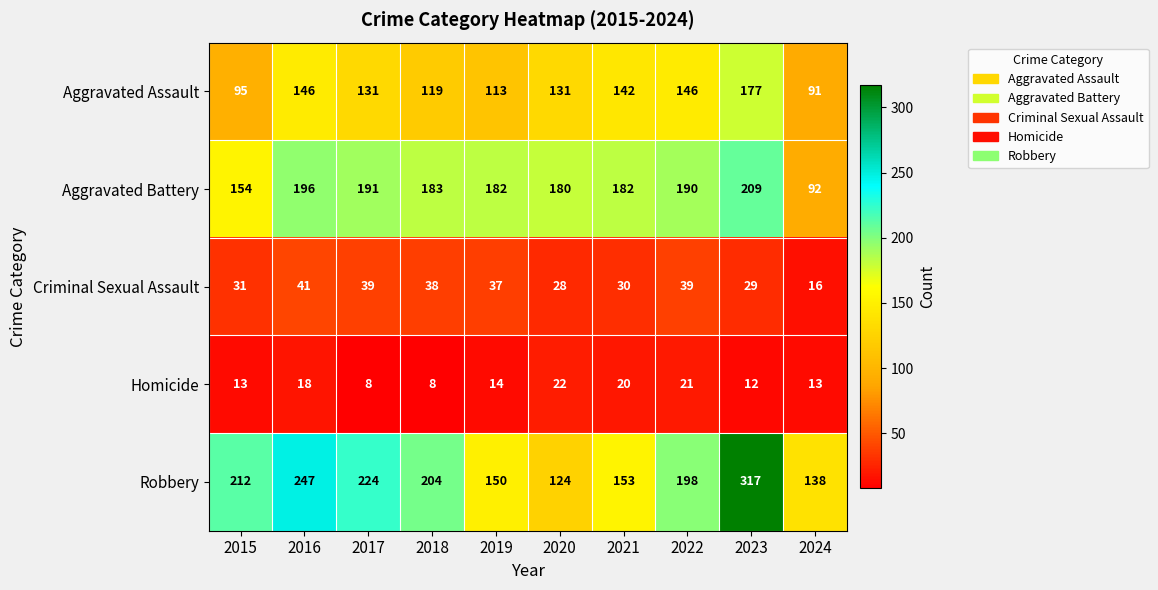

What is the sum of the Robbery values at 2022 and 2023?

515